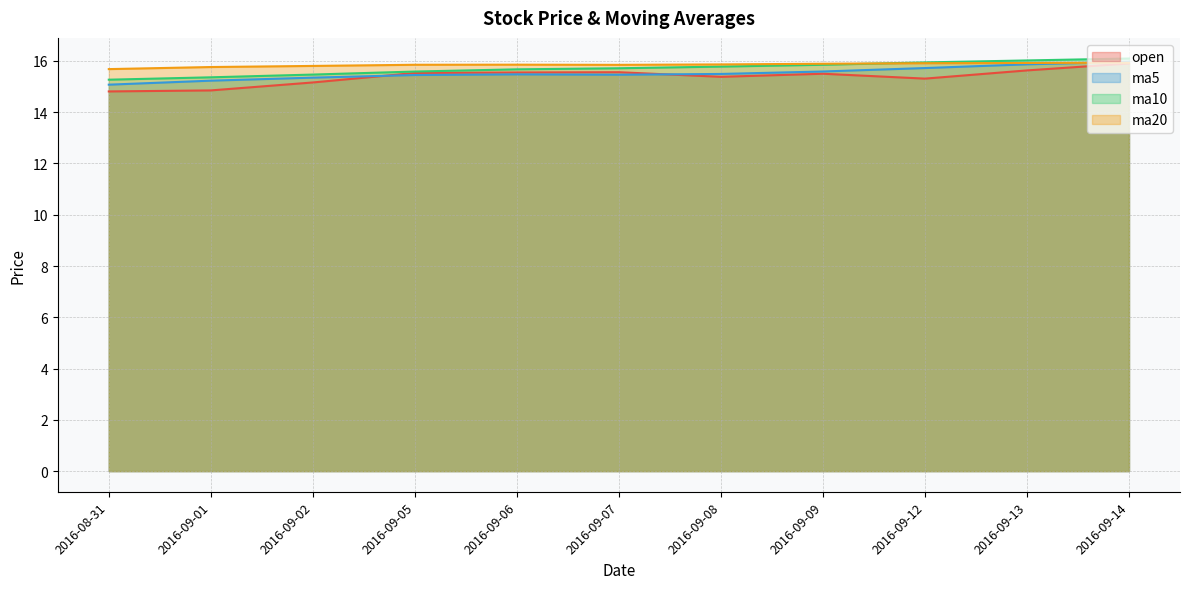

List the labels in order of ma20 value, smallest first.

2016-08-31, 2016-09-01, 2016-09-02, 2016-09-07, 2016-09-05, 2016-09-06, 2016-09-08, 2016-09-09, 2016-09-12, 2016-09-13, 2016-09-14